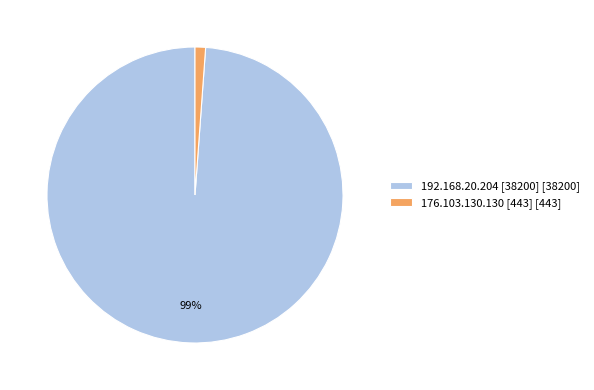

Rank the categories by value from lowest to highest.

176.103.130.130 [443], 192.168.20.204 [38200]